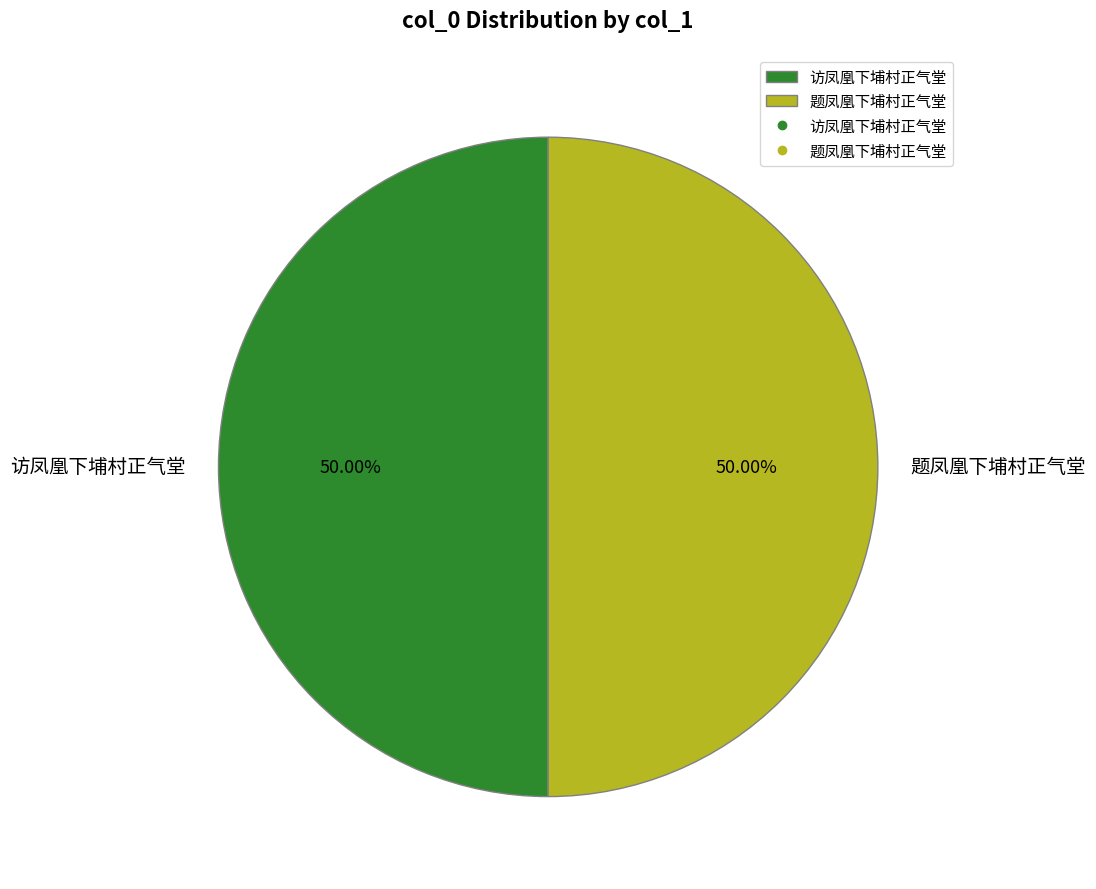

To the nearest percent, what is the average slice percentage?

50%